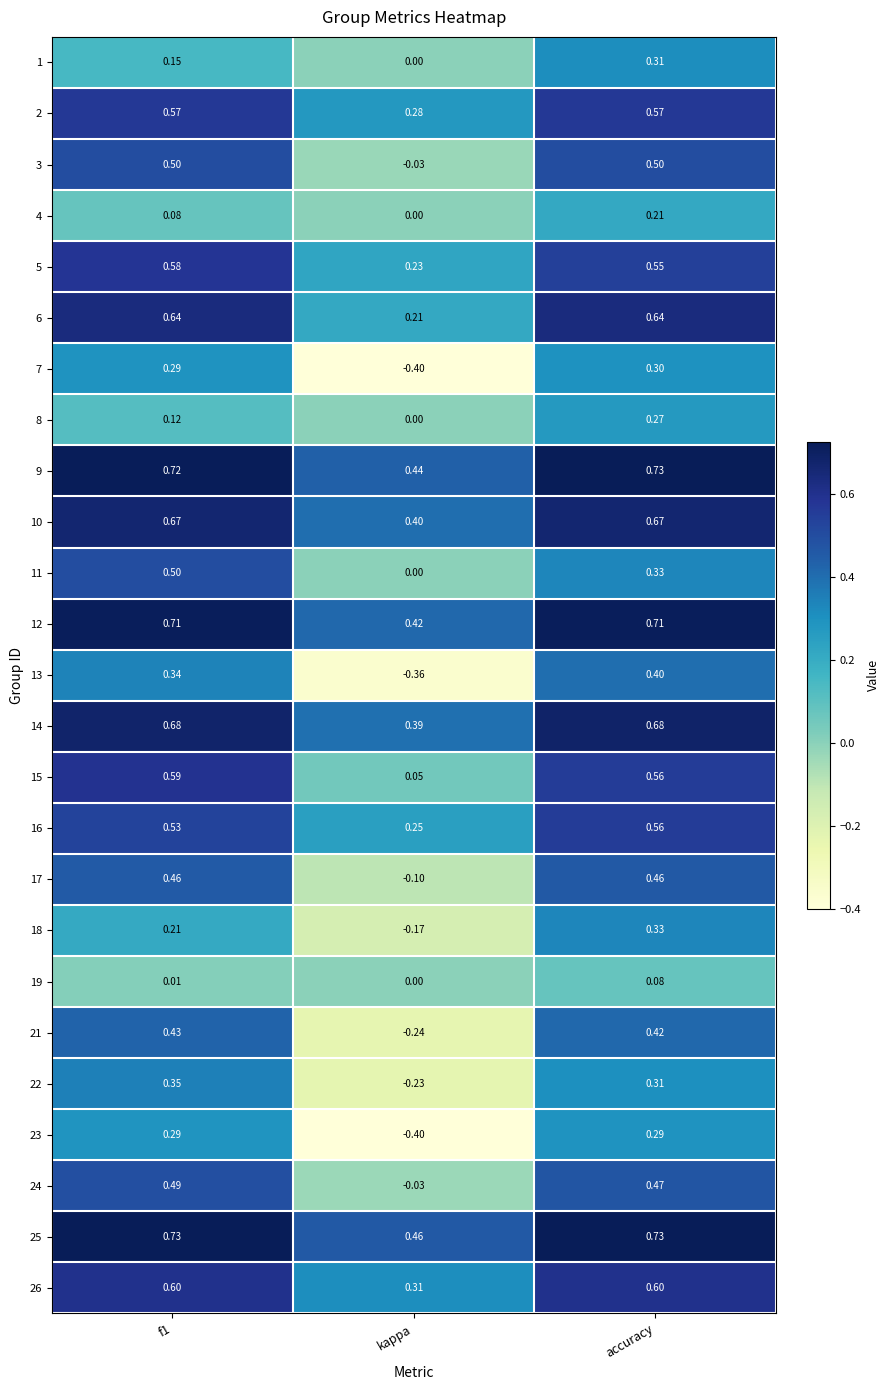

Where is 26 nearest to the value 0?

kappa